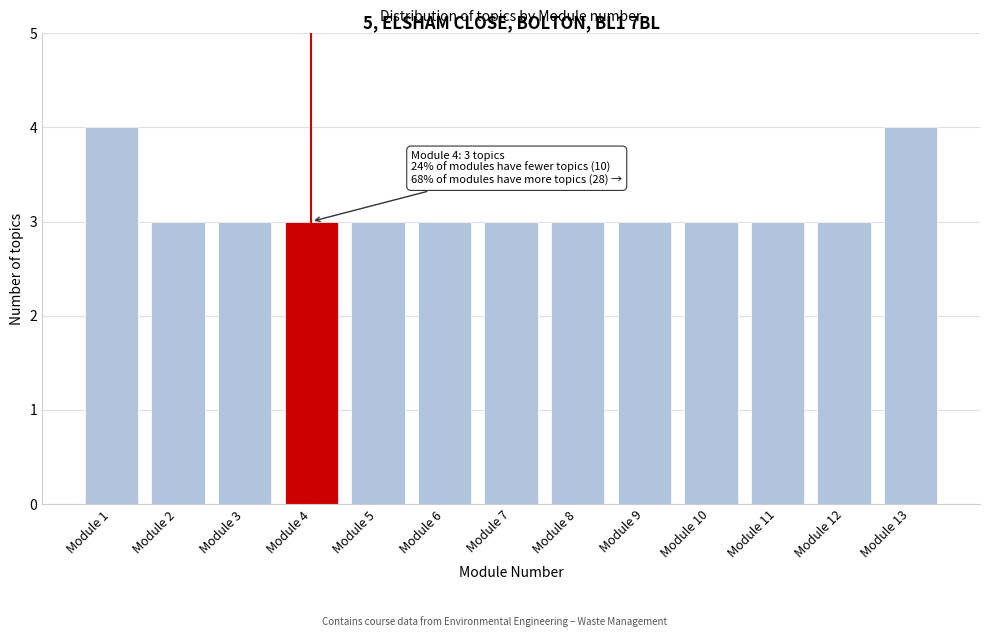

Reading right to left, transcribe all the data shown in this chart.

Module 13=4	Module 12=3	Module 11=3	Module 10=3	Module 9=3	Module 8=3	Module 7=3	Module 6=3	Module 5=3	Module 4=3	Module 3=3	Module 2=3	Module 1=4